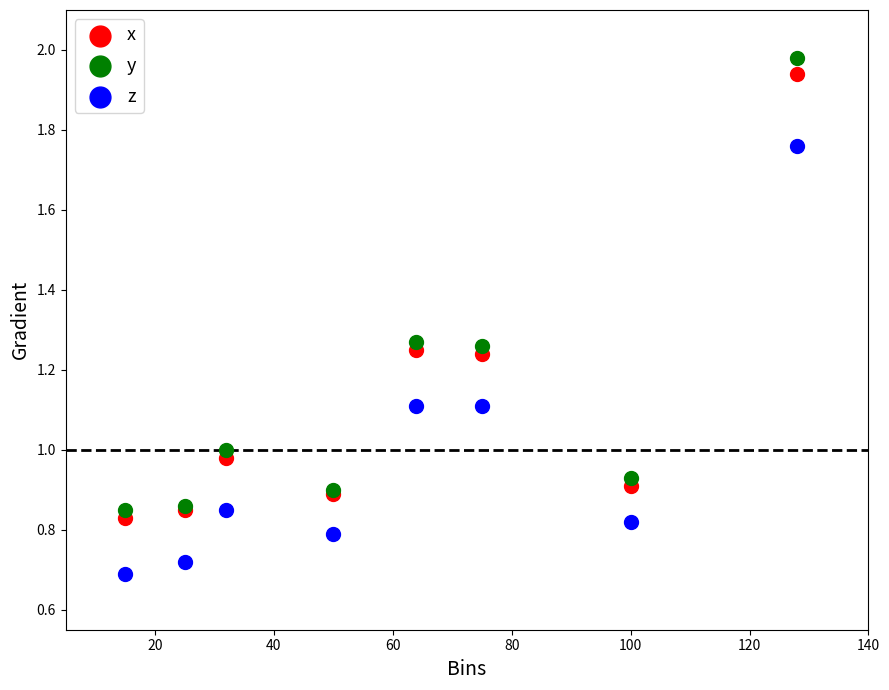

What are all the series names shown in the legend?

x, y, z